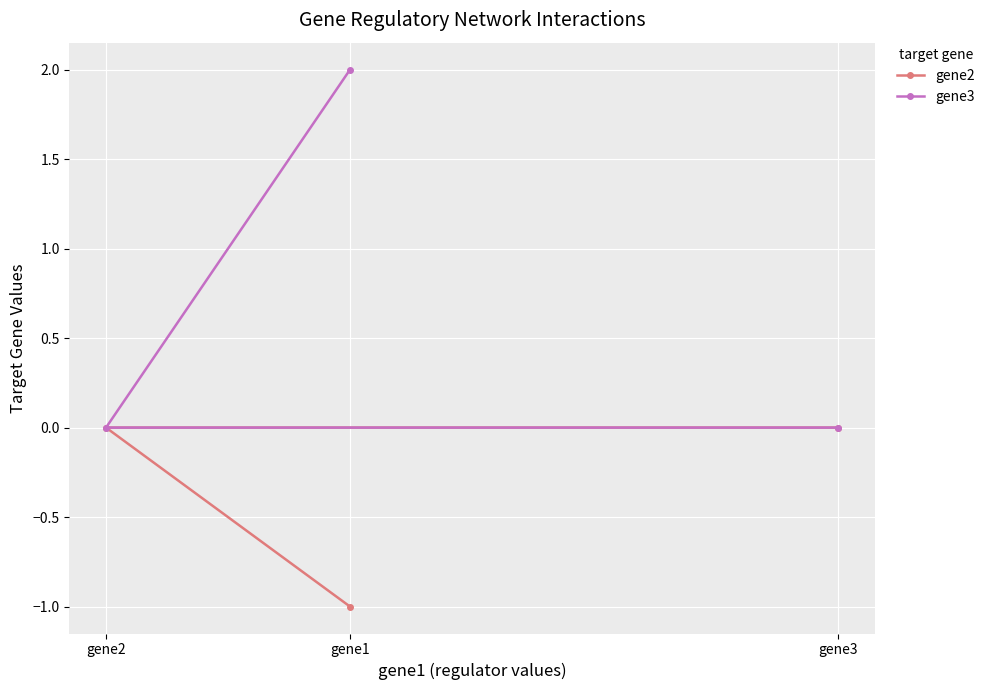

Reading left to right, extract all data points from this chart.

gene2: gene2=0	gene1=-1	gene3=0
gene3: gene2=0	gene1=2	gene3=0